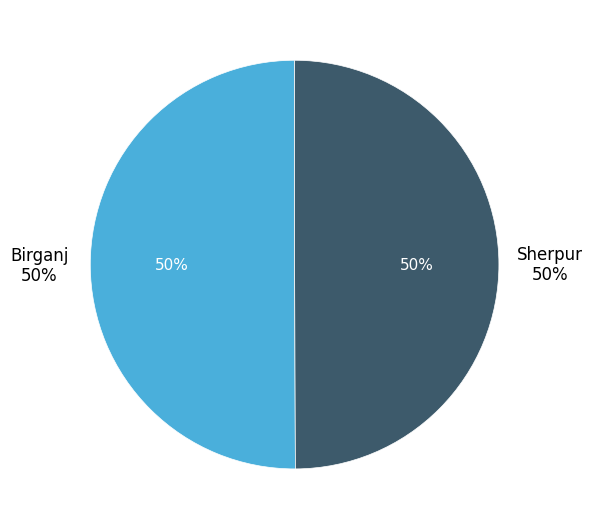

Which category has the biggest portion of the pie?

Birganj